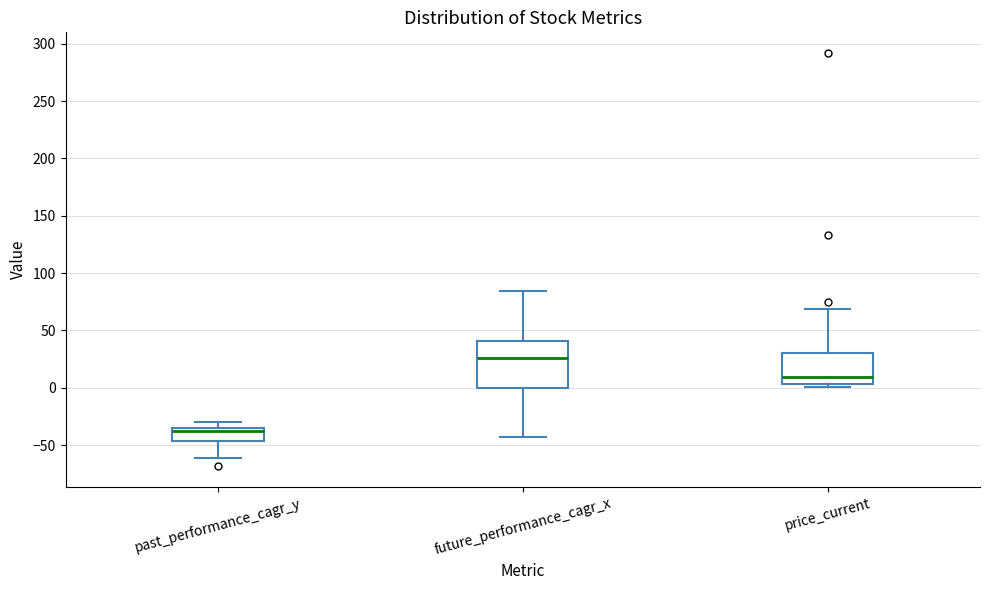

Comparing the boxes themselves (not the whiskers), which one is the tallest?

future_performance_cagr_x